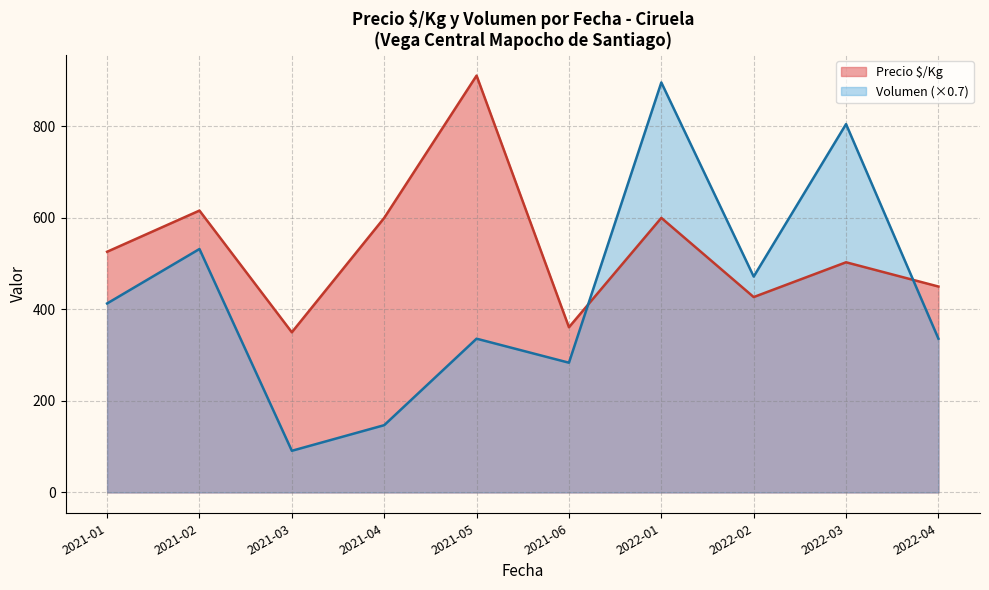

What is the maximum value for Volumen (×0.7)?

896.0